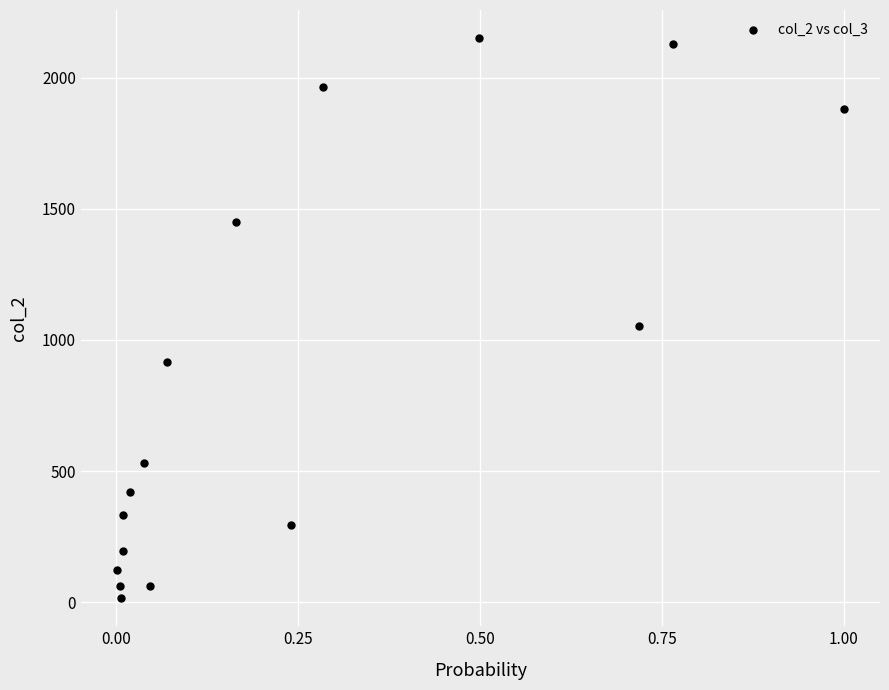

What Y value in the scatter plot is closest to 1083?

1053